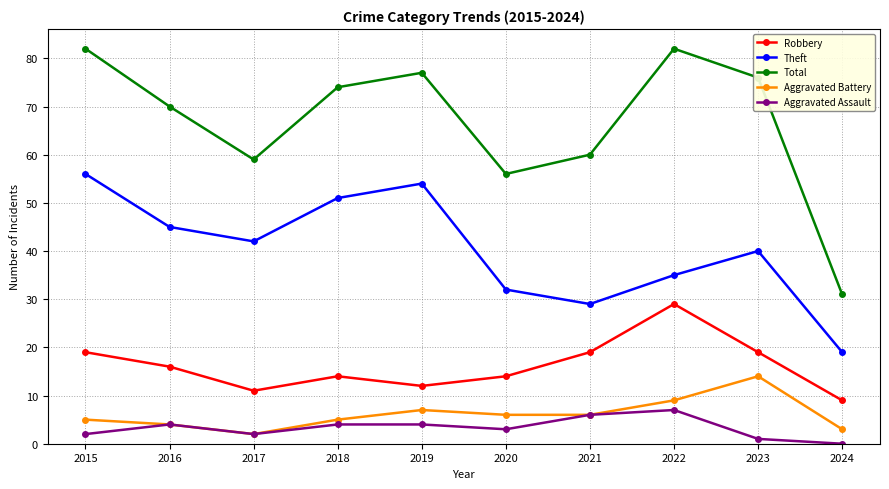

Reading left to right, extract all data points from this chart.

Robbery: 2015=19	2016=16	2017=11	2018=14	2019=12	2020=14	2021=19	2022=29	2023=19	2024=9
Theft: 2015=56	2016=45	2017=42	2018=51	2019=54	2020=32	2021=29	2022=35	2023=40	2024=19
Total: 2015=82	2016=70	2017=59	2018=74	2019=77	2020=56	2021=60	2022=82	2023=76	2024=31
Aggravated Battery: 2015=5	2016=4	2017=2	2018=5	2019=7	2020=6	2021=6	2022=9	2023=14	2024=3
Aggravated Assault: 2015=2	2016=4	2017=2	2018=4	2019=4	2020=3	2021=6	2022=7	2023=1	2024=0